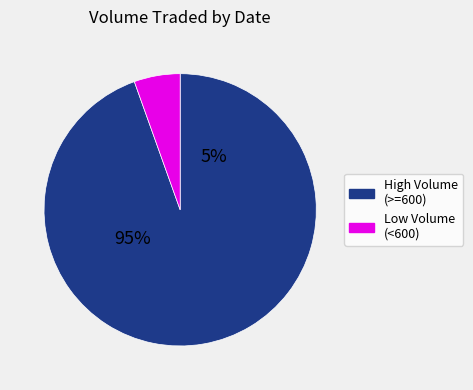

Is there any slice that represents more than half of the pie?

Yes